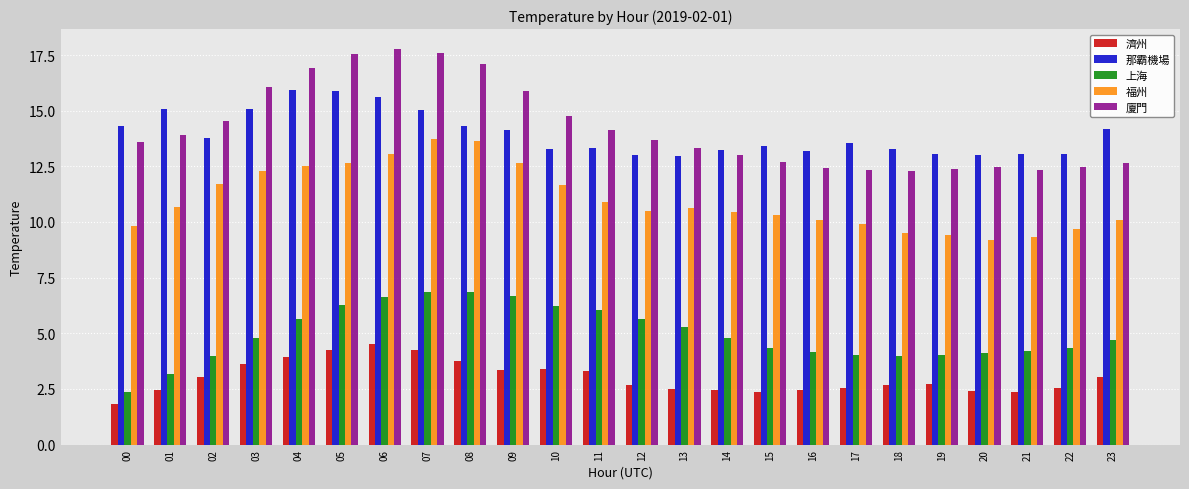

What is the value of the 福州 bar at the 24th from the left?

10.1